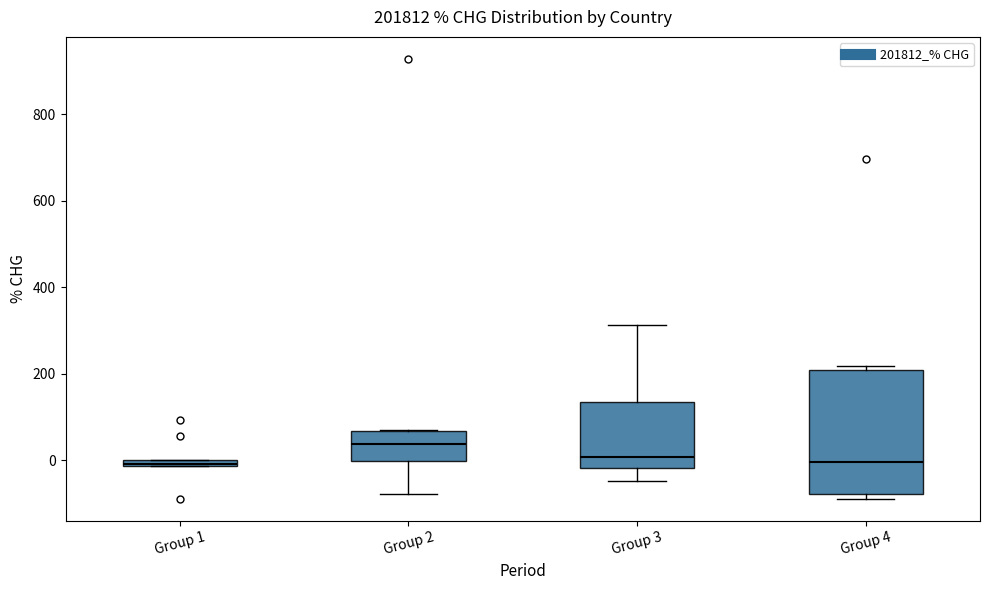

Which box's median line is the highest?

Group 2